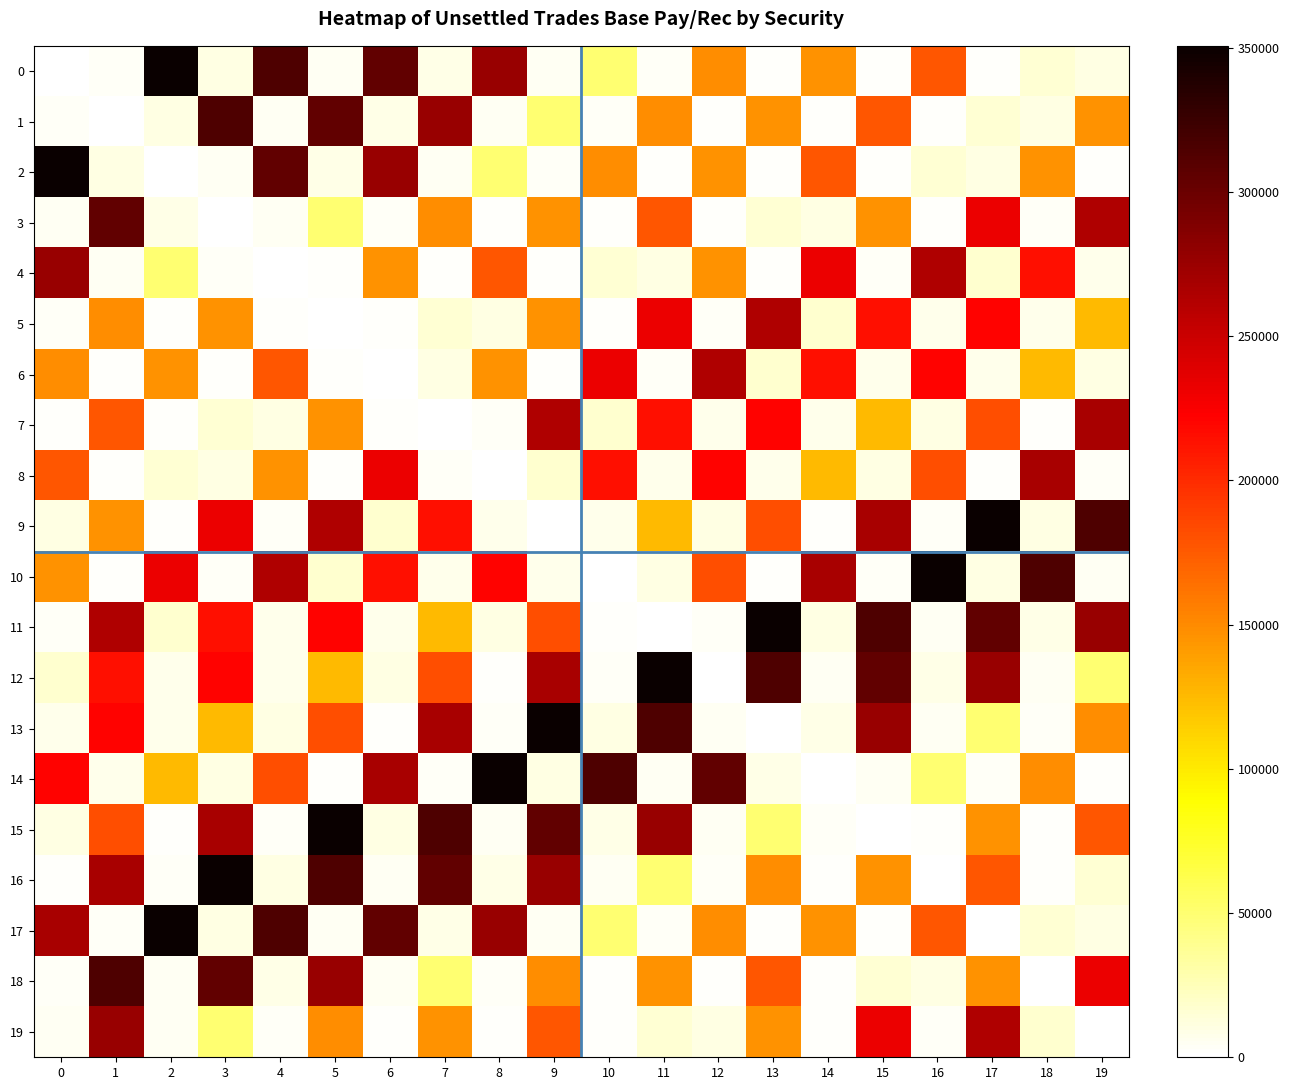

Reading left to right, list all the values displayed in this chart.

0: 0=0.0	1=3903.2	2=350609.1	3=10859.1	4=313745.2	5=5072.8	6=305289.6	7=9540.3	8=276588.6	9=5407.5	10=50666.3	11=3124.3	12=148026.5	13=1990.6	14=145422.0	15=2698.1	16=177757.5	17=1789.5	18=16167.2	19=10196.3
1: 0=3903.2	1=0.0	2=10859.1	3=313745.2	4=5072.8	5=305289.6	6=9540.3	7=276588.6	8=5407.5	9=50666.3	10=3124.3	11=148026.5	12=1990.6	13=145422.0	14=2698.1	15=177757.5	16=1789.5	17=16167.2	18=10196.3	19=145562.3
2: 0=350609.1	1=10859.1	2=0.0	3=5072.8	4=305289.6	5=9540.3	6=276588.6	7=5407.5	8=50666.3	9=3124.3	10=148026.5	11=1990.6	12=145422.0	13=2698.1	14=177757.5	15=1789.5	16=16167.2	17=10196.3	18=145562.3	19=1559.5
3: 0=5072.8	1=305289.6	2=9540.3	3=0.0	4=5407.5	5=50666.3	6=3124.3	7=148026.5	8=1990.6	9=145422.0	10=2698.1	11=177757.5	12=1789.5	13=16167.2	14=10196.3	15=145562.3	16=1559.5	17=231607.9	18=4062.6	19=263977.4
4: 0=276588.6	1=5407.5	2=50666.3	3=3124.3	4=0.0	5=1990.6	6=145422.0	7=2698.1	8=177757.5	9=1789.5	10=16167.2	11=10196.3	12=145562.3	13=1559.5	14=231607.9	15=4062.6	16=263977.4	17=16598.5	18=214892.7	19=7453.8
5: 0=3124.3	1=148026.5	2=1990.6	3=145422.0	4=2698.1	5=0.0	6=1789.5	7=16167.2	8=10196.3	9=145562.3	10=1559.5	11=231607.9	12=4062.6	13=263977.4	14=16598.5	15=214892.7	16=7453.8	17=220954.3	18=7340.0	19=125230.6
6: 0=148026.5	1=1990.6	2=145422.0	3=2698.1	4=177757.5	5=1789.5	6=0.0	7=10196.3	8=145562.3	9=1559.5	10=231607.9	11=4062.6	12=263977.4	13=16598.5	14=214892.7	15=7453.8	16=220954.3	17=7340.0	18=125230.6	19=10404.5
7: 0=2698.1	1=177757.5	2=1789.5	3=16167.2	4=10196.3	5=145562.3	6=1559.5	7=0.0	8=4062.6	9=263977.4	10=16598.5	11=214892.7	12=7453.8	13=220954.3	14=7340.0	15=125230.6	16=10404.5	17=180939.9	18=2222.8	19=268328.0
8: 0=177757.5	1=1789.5	2=16167.2	3=10196.3	4=145562.3	5=1559.5	6=231607.9	7=4062.6	8=0.0	9=16598.5	10=214892.7	11=7453.8	12=220954.3	13=7340.0	14=125230.6	15=10404.5	16=180939.9	17=2222.8	18=268328.0	19=3903.2
9: 0=10196.3	1=145562.3	2=1559.5	3=231607.9	4=4062.6	5=263977.4	6=16598.5	7=214892.7	8=7453.8	9=0.0	10=7340.0	11=125230.6	12=10404.5	13=180939.9	14=2222.8	15=268328.0	16=3903.2	17=350609.1	18=10859.1	19=313745.2
10: 0=145562.3	1=1559.5	2=231607.9	3=4062.6	4=263977.4	5=16598.5	6=214892.7	7=7453.8	8=220954.3	9=7340.0	10=0.0	11=10404.5	12=180939.9	13=2222.8	14=268328.0	15=3903.2	16=350609.1	17=10859.1	18=313745.2	19=5072.8
11: 0=4062.6	1=263977.4	2=16598.5	3=214892.7	4=7453.8	5=220954.3	6=7340.0	7=125230.6	8=10404.5	9=180939.9	10=2222.8	11=0.0	12=3903.2	13=350609.1	14=10859.1	15=313745.2	16=5072.8	17=305289.6	18=9540.3	19=276588.6
12: 0=16598.5	1=214892.7	2=7453.8	3=220954.3	4=7340.0	5=125230.6	6=10404.5	7=180939.9	8=2222.8	9=268328.0	10=3903.2	11=350609.1	12=0.0	13=313745.2	14=5072.8	15=305289.6	16=9540.3	17=276588.6	18=5407.5	19=50666.3
13: 0=7453.8	1=220954.3	2=7340.0	3=125230.6	4=10404.5	5=180939.9	6=2222.8	7=268328.0	8=3903.2	9=350609.1	10=10859.1	11=313745.2	12=5072.8	13=0.0	14=9540.3	15=276588.6	16=5407.5	17=50666.3	18=3124.3	19=148026.5
14: 0=220954.3	1=7340.0	2=125230.6	3=10404.5	4=180939.9	5=2222.8	6=268328.0	7=3903.2	8=350609.1	9=10859.1	10=313745.2	11=5072.8	12=305289.6	13=9540.3	14=0.0	15=5407.5	16=50666.3	17=3124.3	18=148026.5	19=1990.6
15: 0=10404.5	1=180939.9	2=2222.8	3=268328.0	4=3903.2	5=350609.1	6=10859.1	7=313745.2	8=5072.8	9=305289.6	10=9540.3	11=276588.6	12=5407.5	13=50666.3	14=3124.3	15=0.0	16=1990.6	17=145422.0	18=2698.1	19=177757.5
16: 0=2222.8	1=268328.0	2=3903.2	3=350609.1	4=10859.1	5=313745.2	6=5072.8	7=305289.6	8=9540.3	9=276588.6	10=5407.5	11=50666.3	12=3124.3	13=148026.5	14=1990.6	15=145422.0	16=0.0	17=177757.5	18=1789.5	19=16167.2
17: 0=268328.0	1=3903.2	2=350609.1	3=10859.1	4=313745.2	5=5072.8	6=305289.6	7=9540.3	8=276588.6	9=5407.5	10=50666.3	11=3124.3	12=148026.5	13=1990.6	14=145422.0	15=2698.1	16=177757.5	17=0.0	18=16167.2	19=10196.3
18: 0=3903.2	1=313745.2	2=5072.8	3=305289.6	4=9540.3	5=276588.6	6=5407.5	7=50666.3	8=3124.3	9=148026.5	10=1990.6	11=145422.0	12=2698.1	13=177757.5	14=1789.5	15=16167.2	16=10196.3	17=145562.3	18=0.0	19=231607.9
19: 0=5072.8	1=276588.6	2=5407.5	3=50666.3	4=3124.3	5=148026.5	6=1990.6	7=145422.0	8=2698.1	9=177757.5	10=1789.5	11=16167.2	12=10196.3	13=145562.3	14=1559.5	15=231607.9	16=4062.6	17=263977.4	18=16598.5	19=0.0